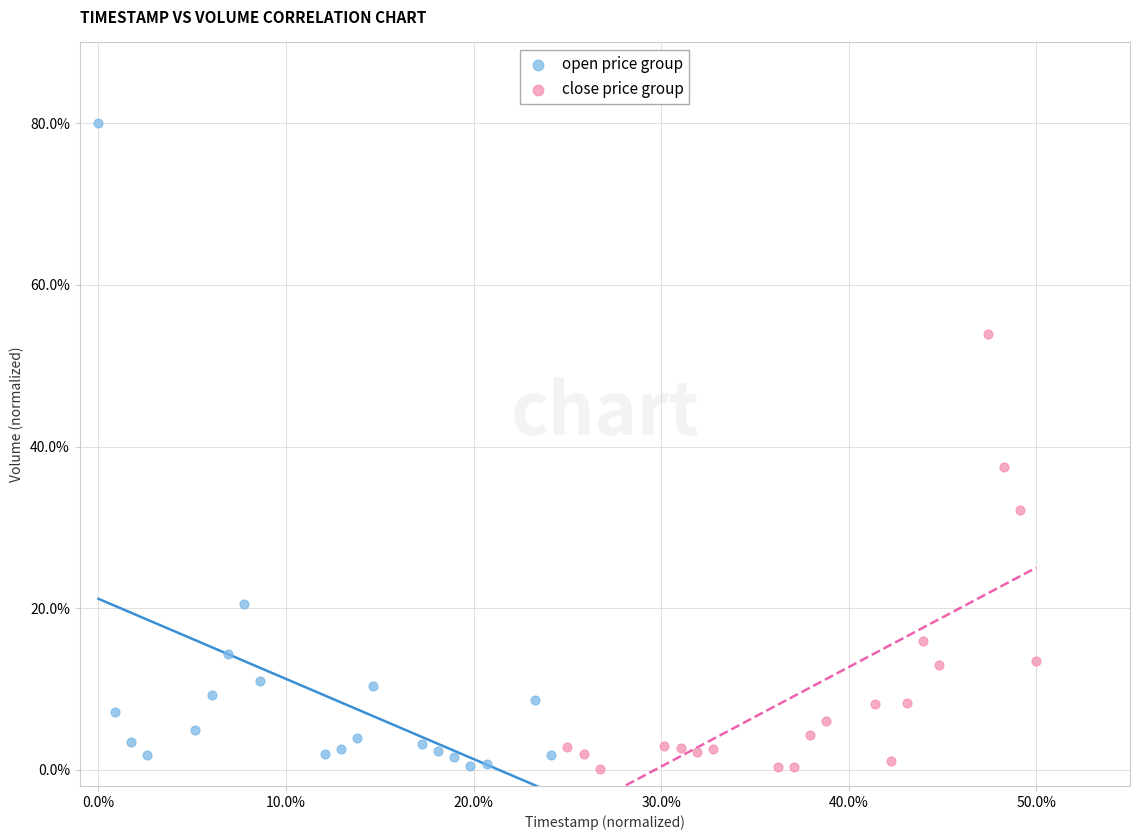

What are all the series names shown in the legend?

open price group, close price group